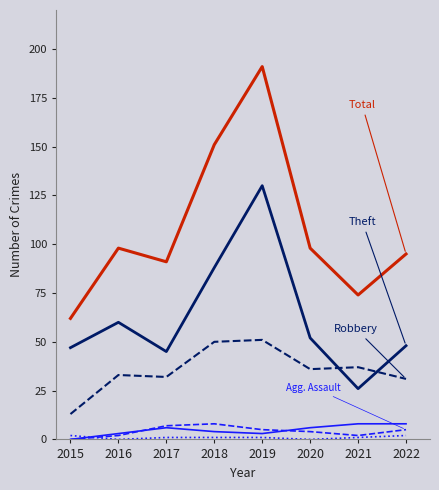

At which category is the sum across all series the highest?

2019